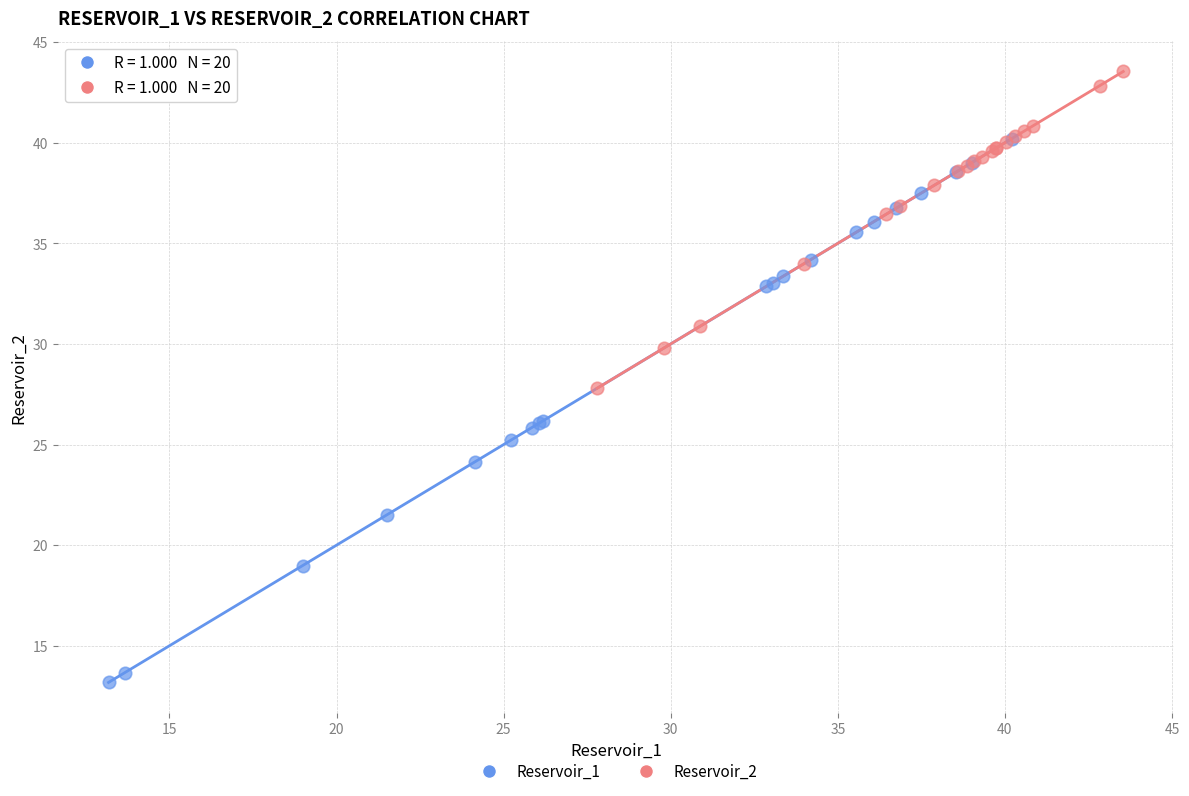

Which series contains the highest Y value?

Reservoir_2